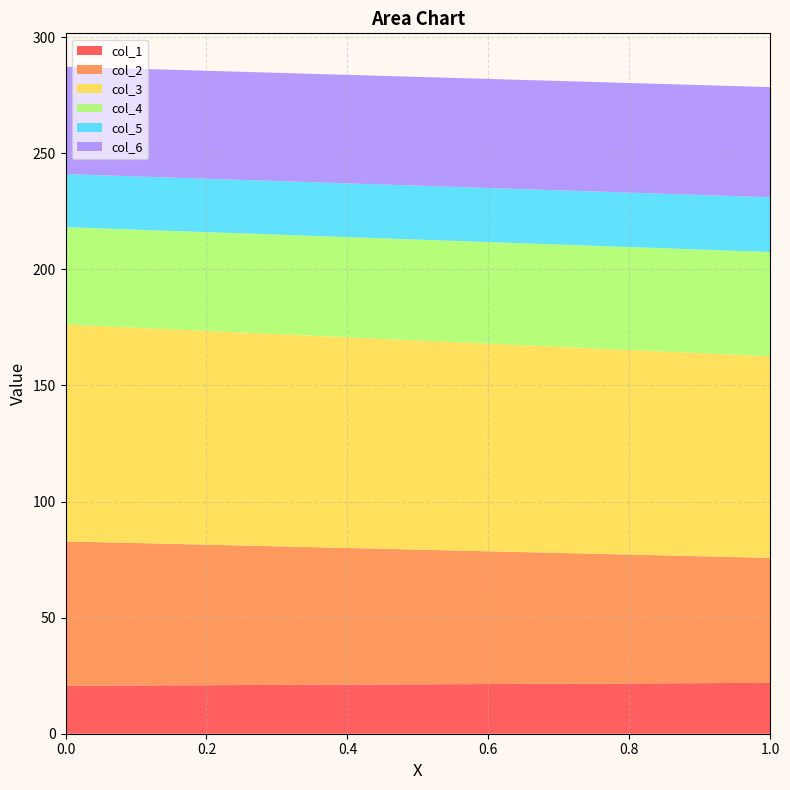

Reading left to right, what are all the values shown in this chart?

col_1: 20.6	21.9
col_2: 62.2	53.8
col_3: 93.4	86.8
col_4: 41.9	44.9
col_5: 22.8	23.6
col_6: 46.3	47.5